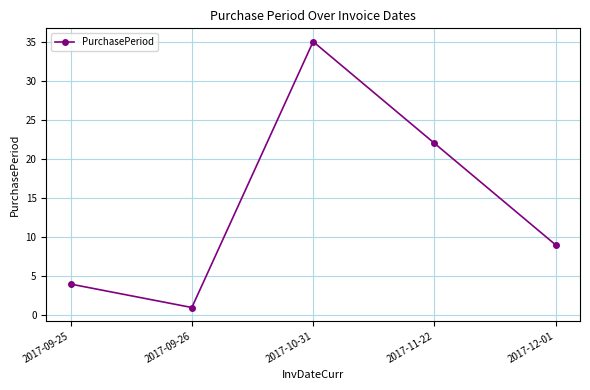

At which label does the data first exceed 9?

2017-10-31